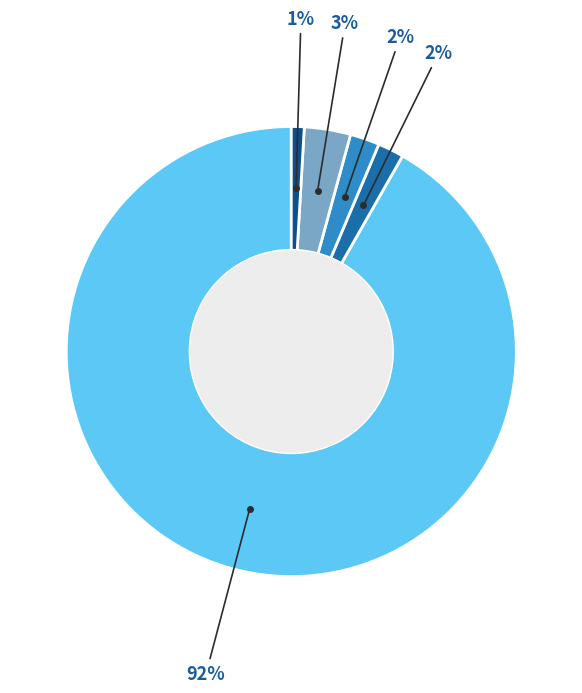

Is there any slice that represents more than half of the pie?

Yes